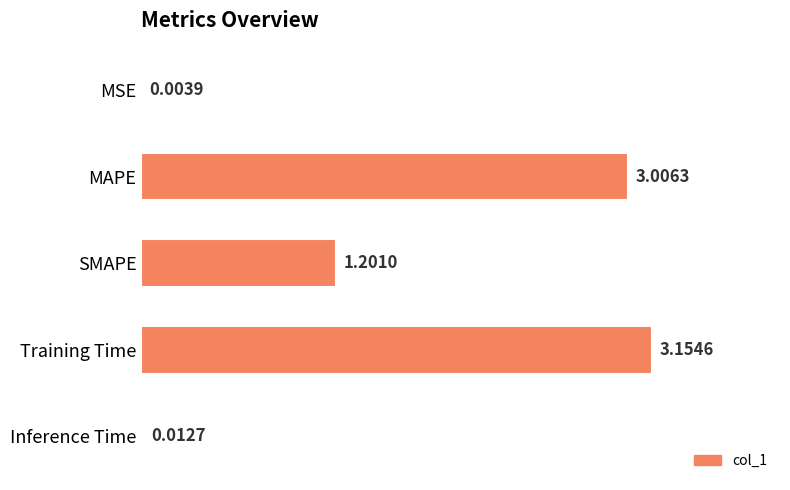

How many data points does each series have?

5